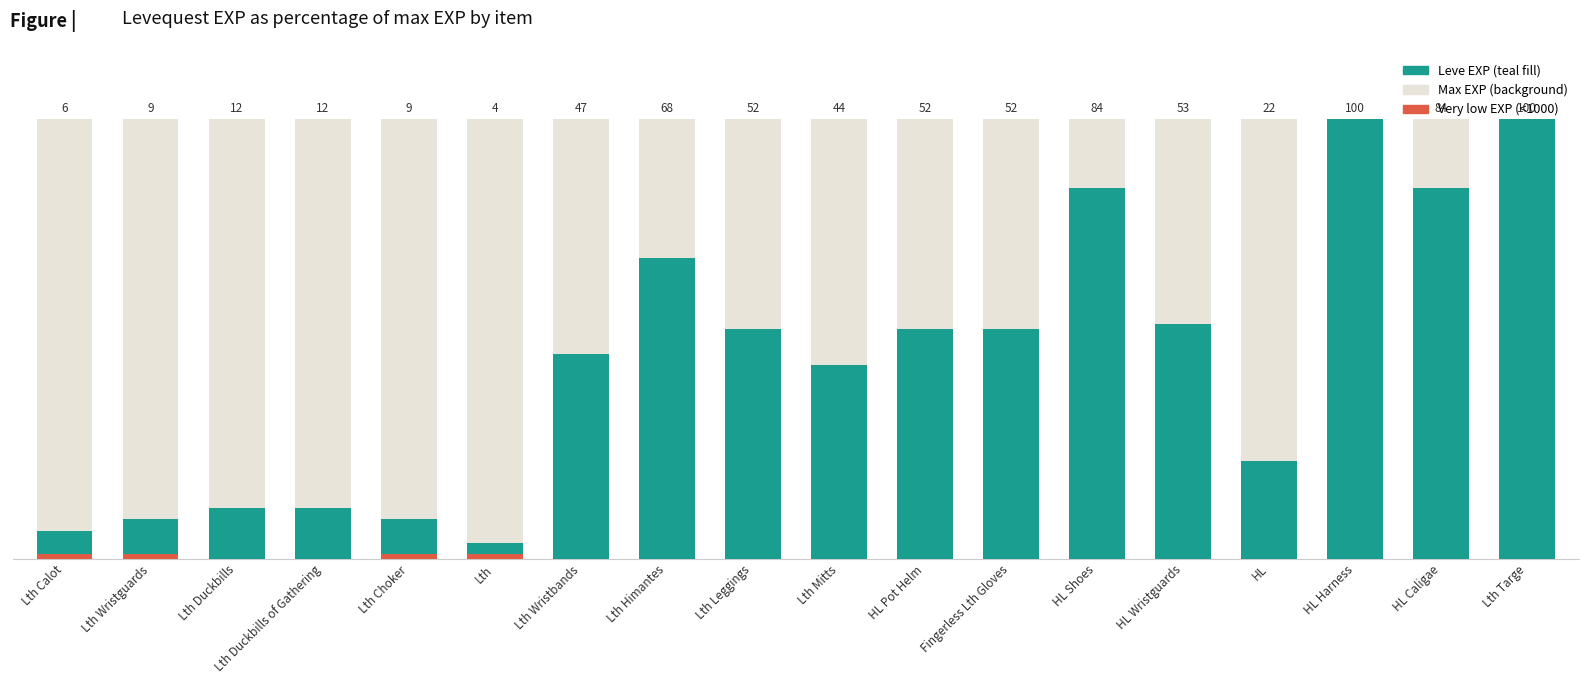

Which label corresponds to the smallest value in the chart?

Lth